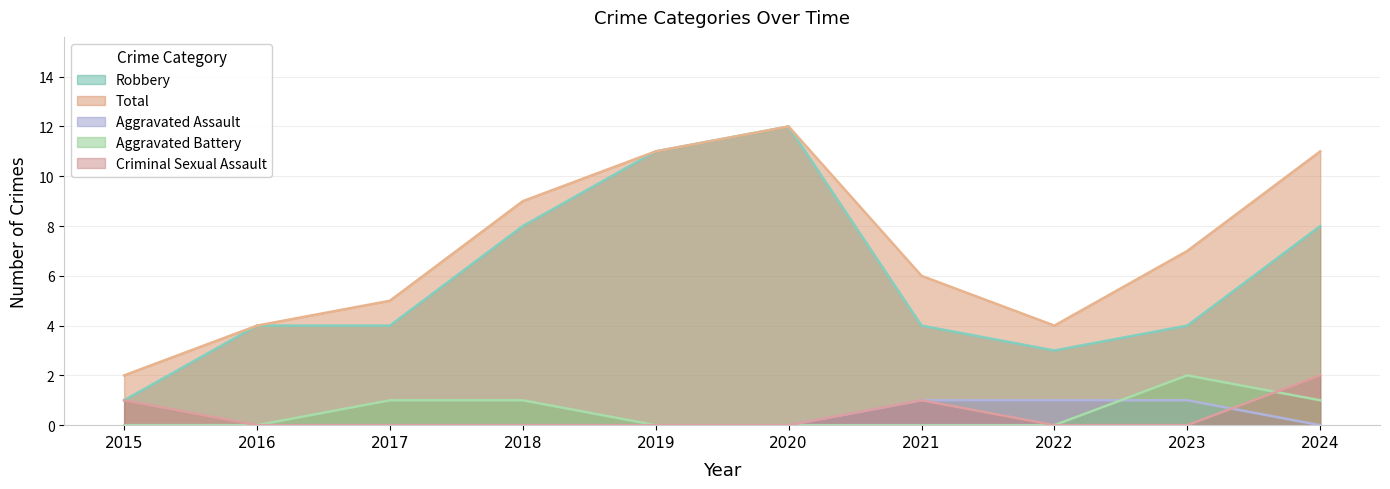

How many lines are shown in the chart?

5